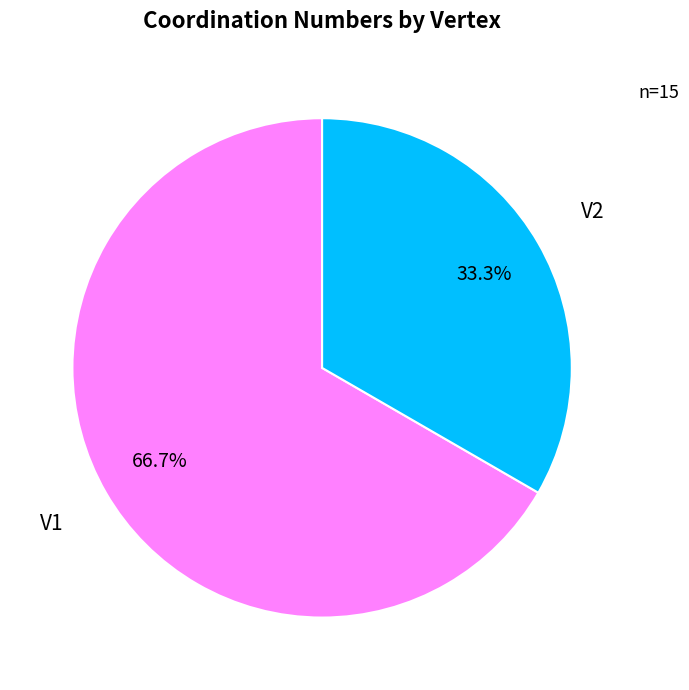

Rank the categories by value from lowest to highest.

V2, V1